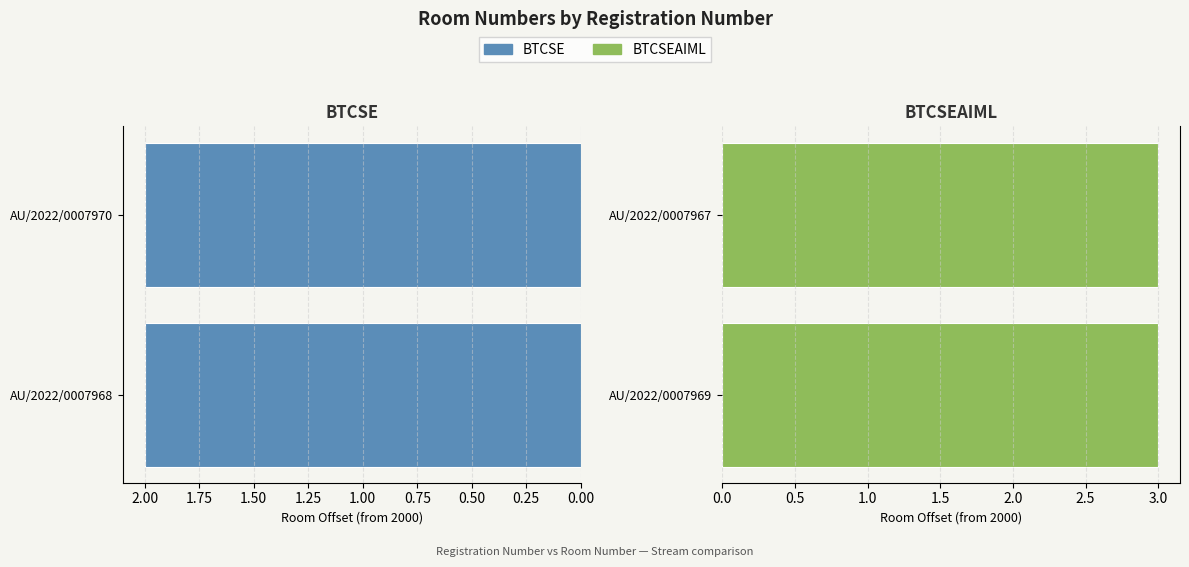

What is the minimum value shown in the chart?

2002